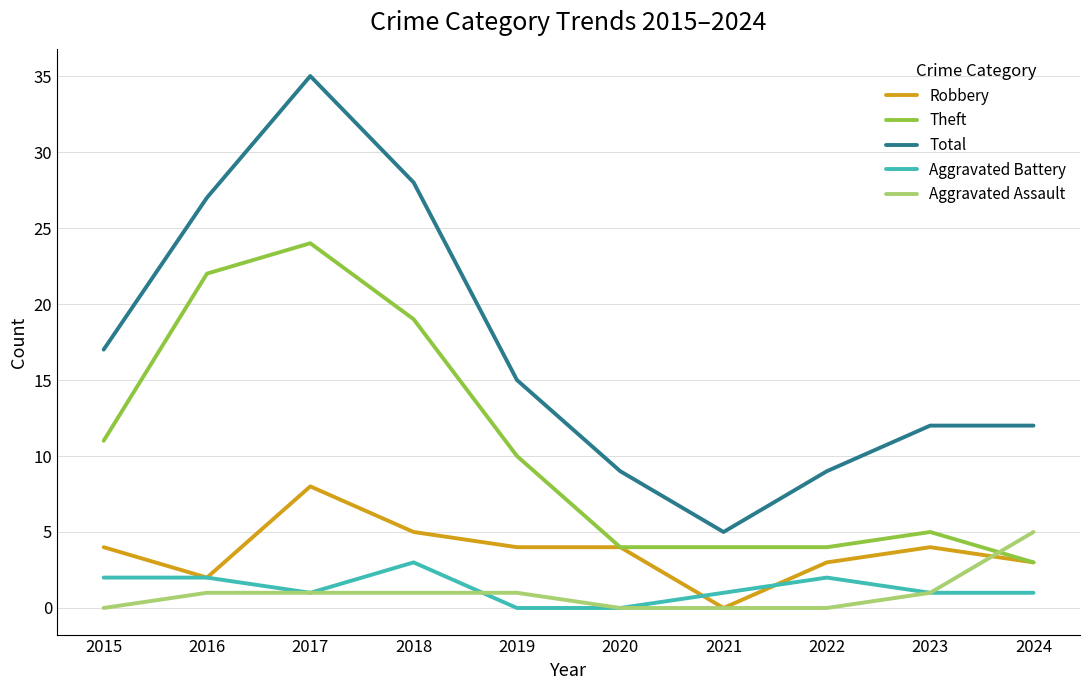

Which series ends up on top after the final intersection of Aggravated Battery and Robbery?

Robbery